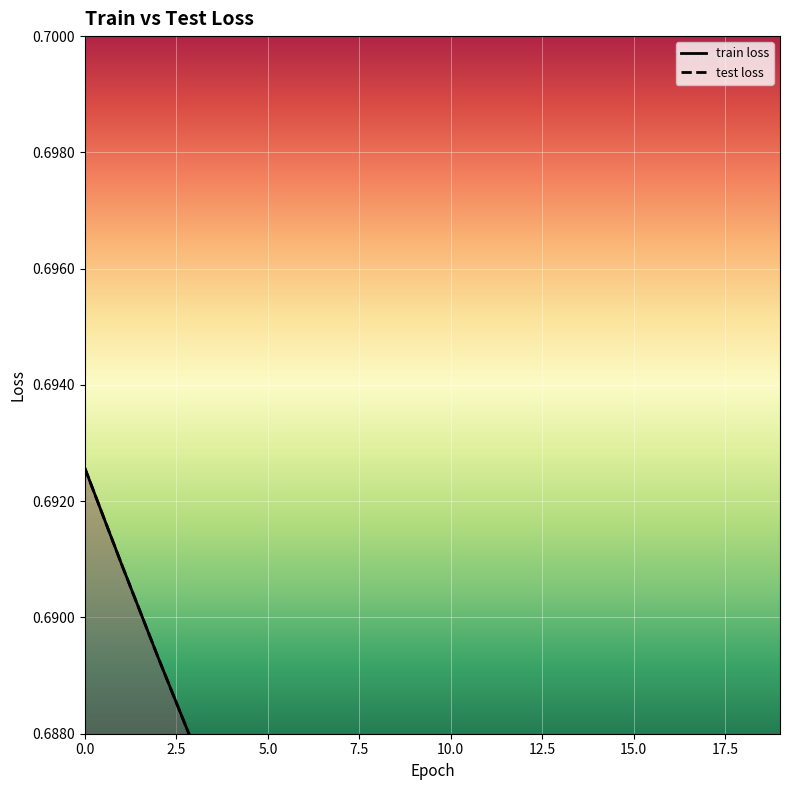

How many train loss values are between 0 and 1?

20